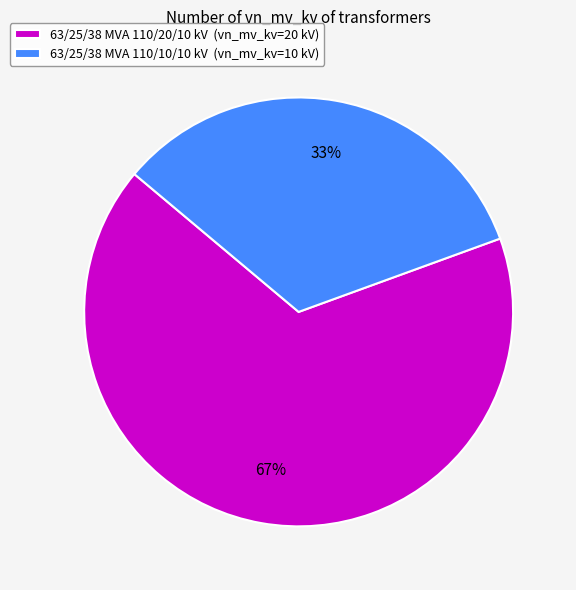

Count the number of slices in the pie.

2